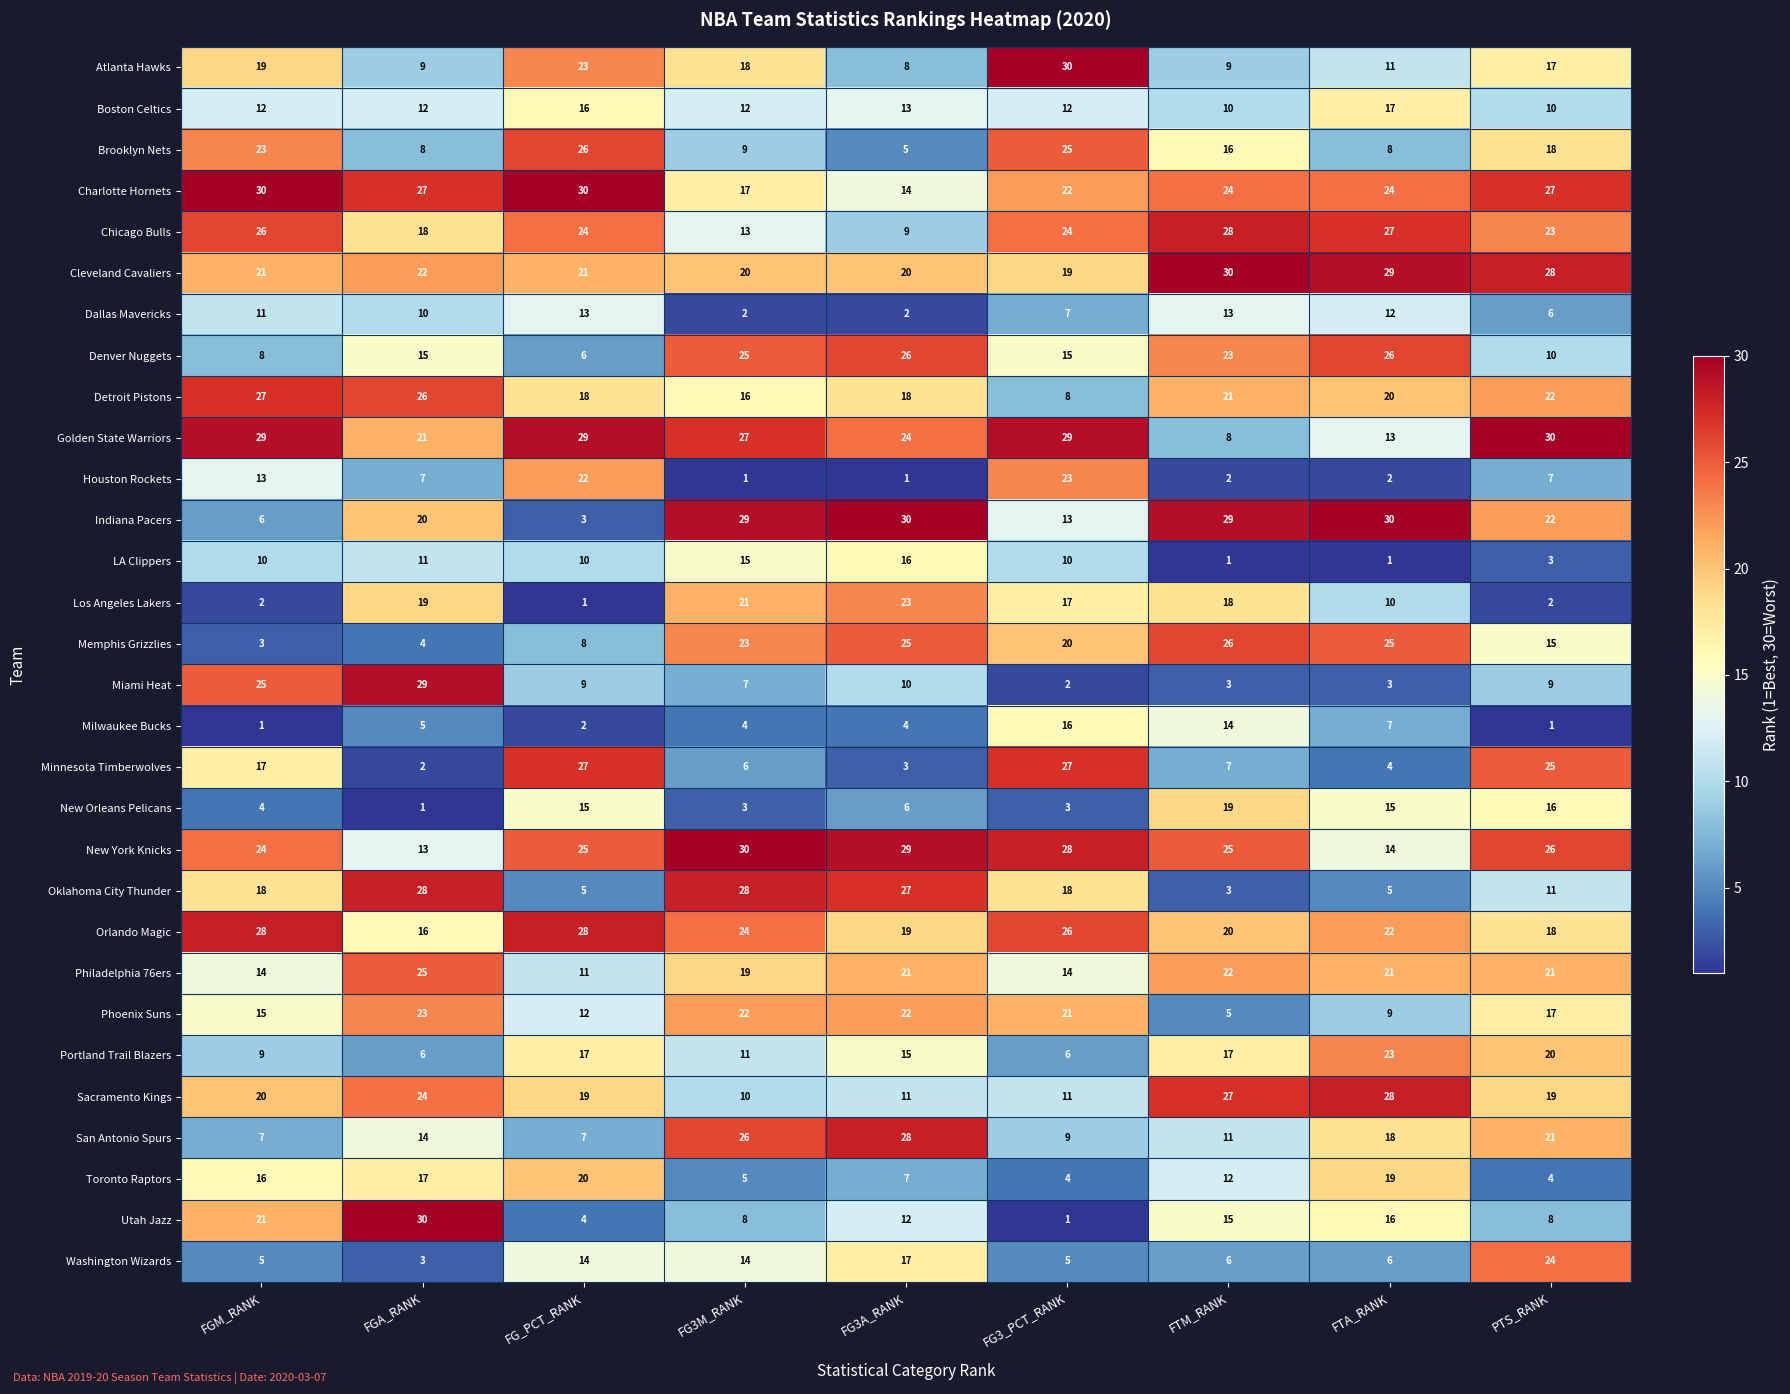

Which series has the widest spread of values?

Utah Jazz